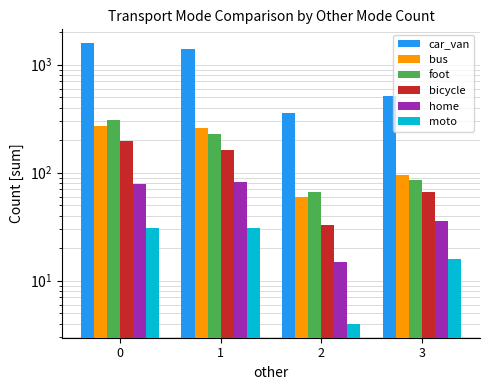

The value of car_van at 1 is 1404. True or false?

True